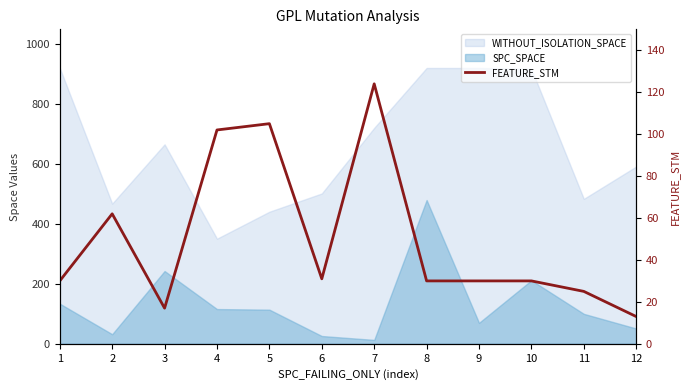

The value at 7 is 194. True or false?

False